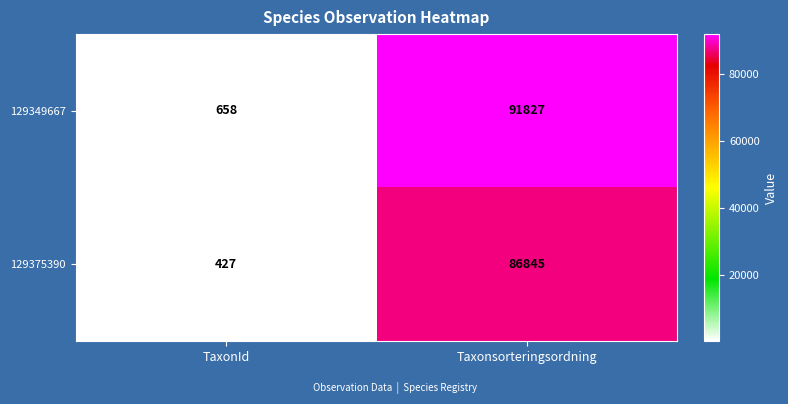

Which series changed the most between TaxonId and Taxonsorteringsordning?

129349667